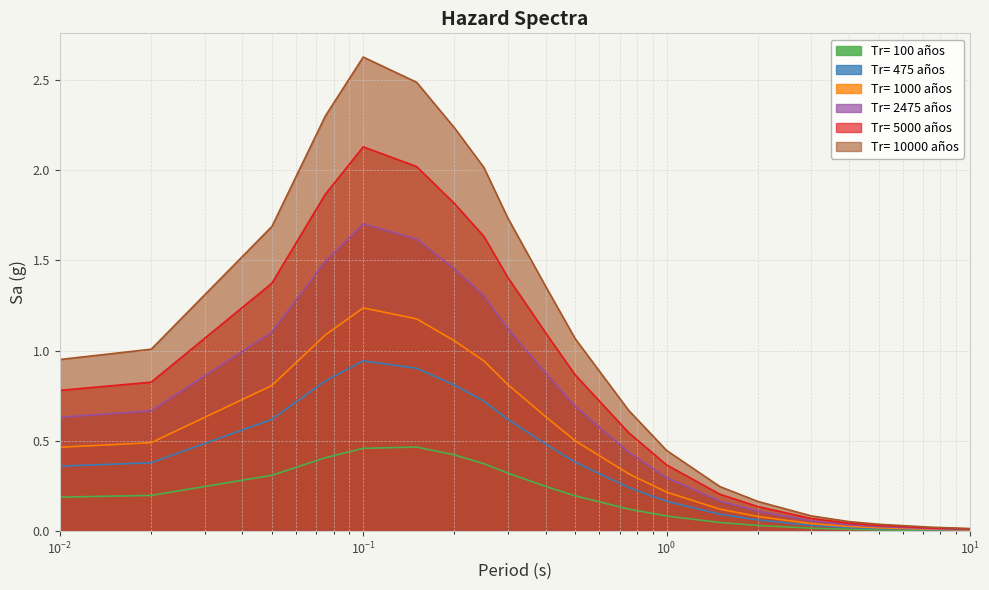

Where does the Tr= 10000 años series first go above 1?

0.02